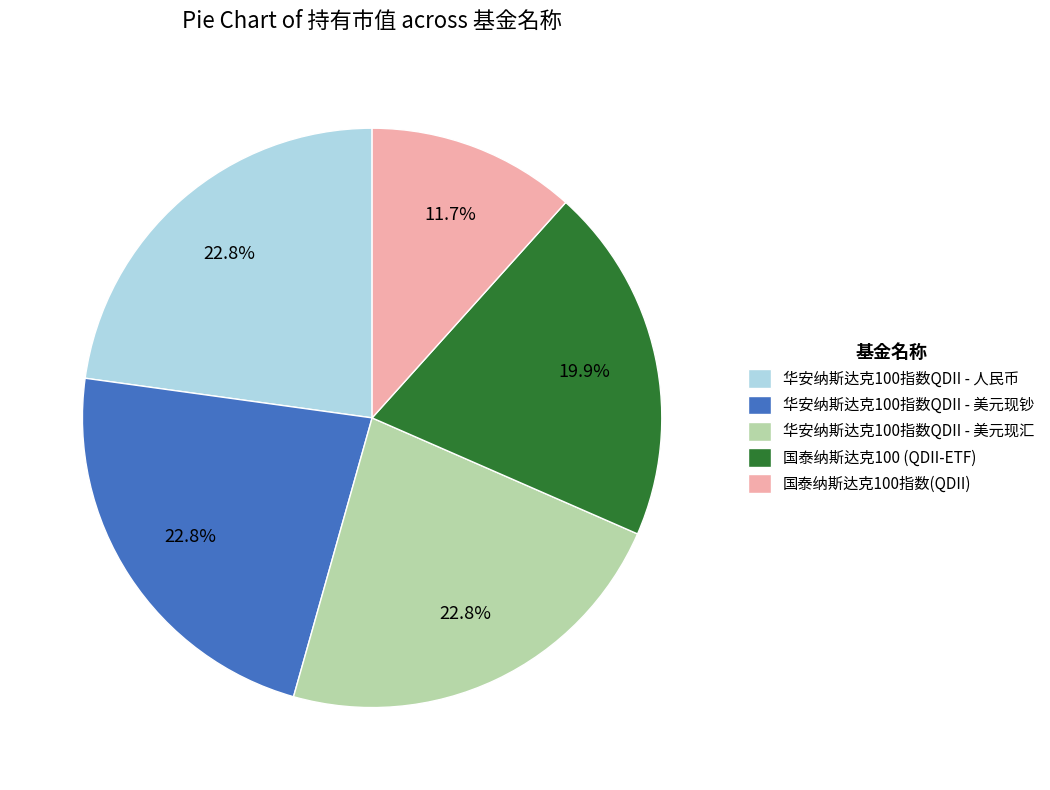

How many segments does this pie chart have?

5